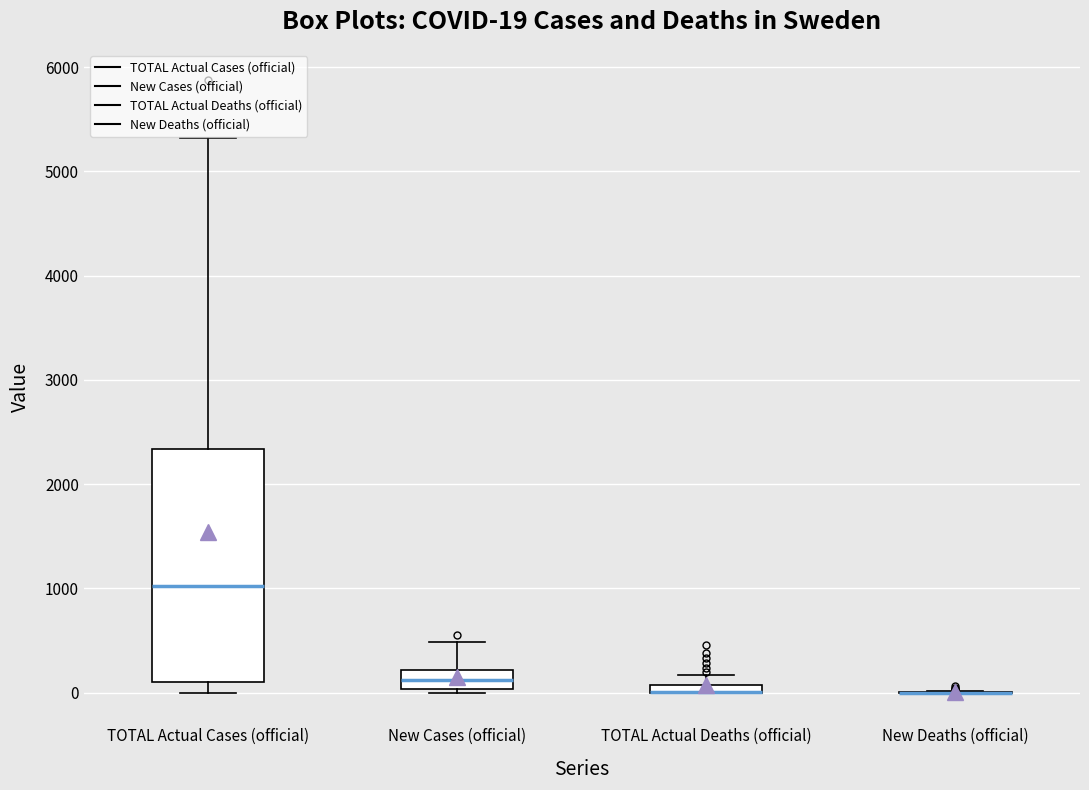

Which box is the tallest, from its lower edge to its upper edge?

TOTAL Actual Cases (official)